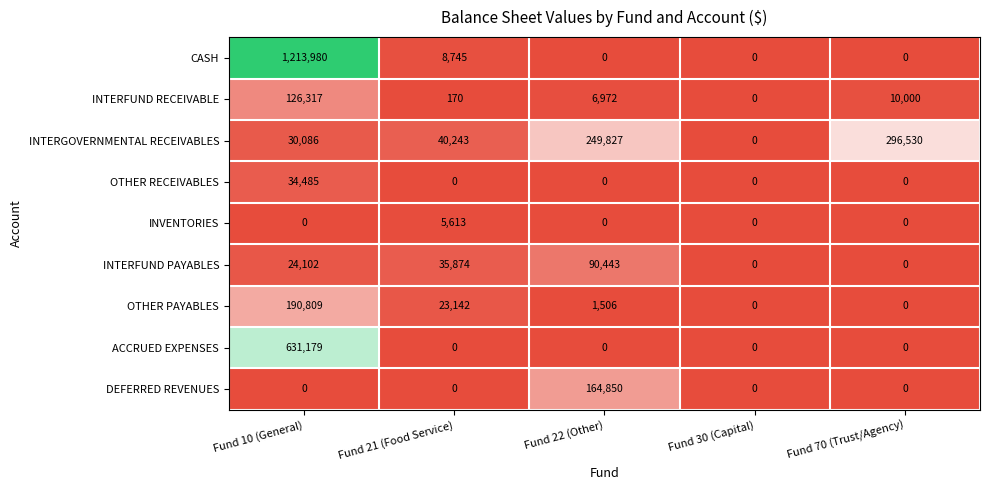

Rank the series by their maximum value, from highest to lowest.

CASH, ACCRUED EXPENSES, INTERGOVERNMENTAL RECEIVABLES, OTHER PAYABLES, DEFERRED REVENUES, INTERFUND RECEIVABLE, INTERFUND PAYABLES, OTHER RECEIVABLES, INVENTORIES